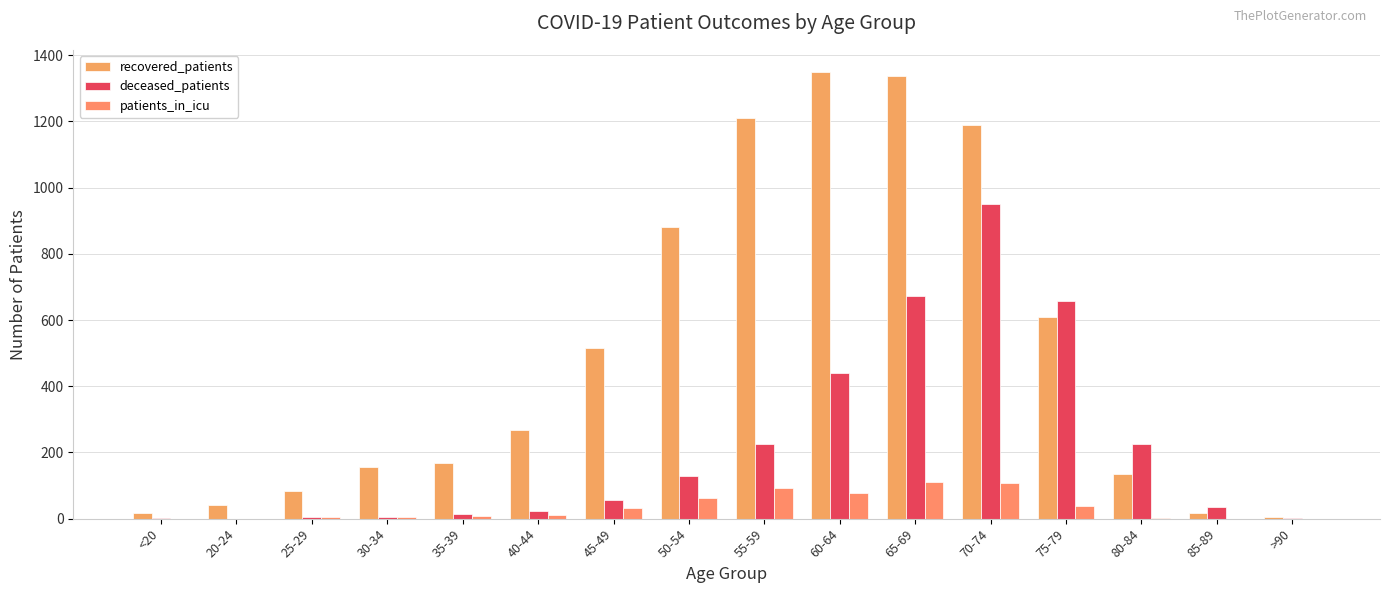

What is the total value across all series at 70-74?

2247